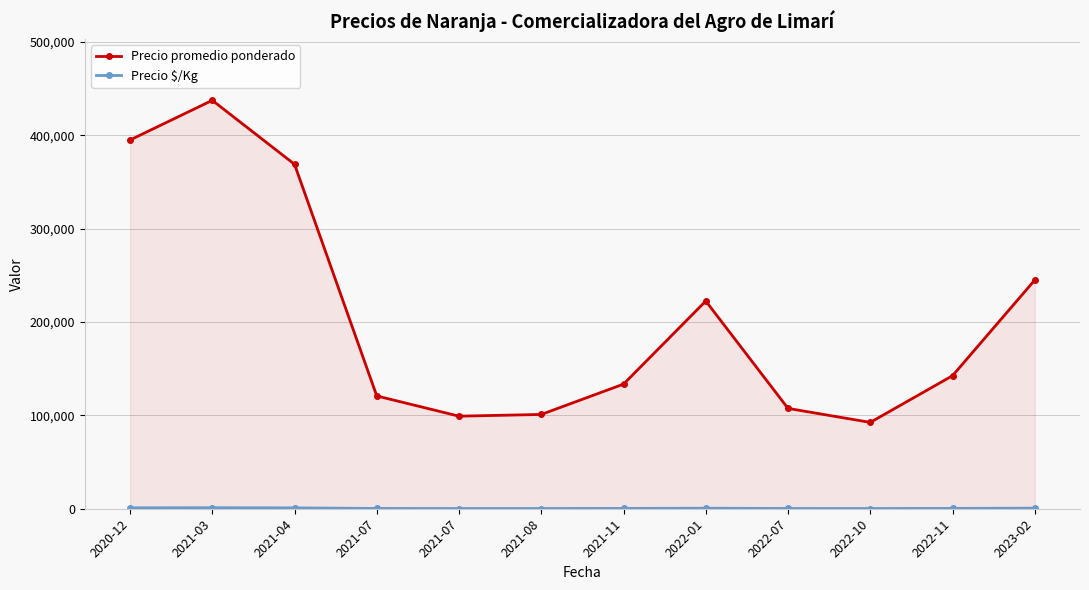

At 2022-11, list the series in order from largest to smallest.

Precio promedio ponderado, Precio $/Kg